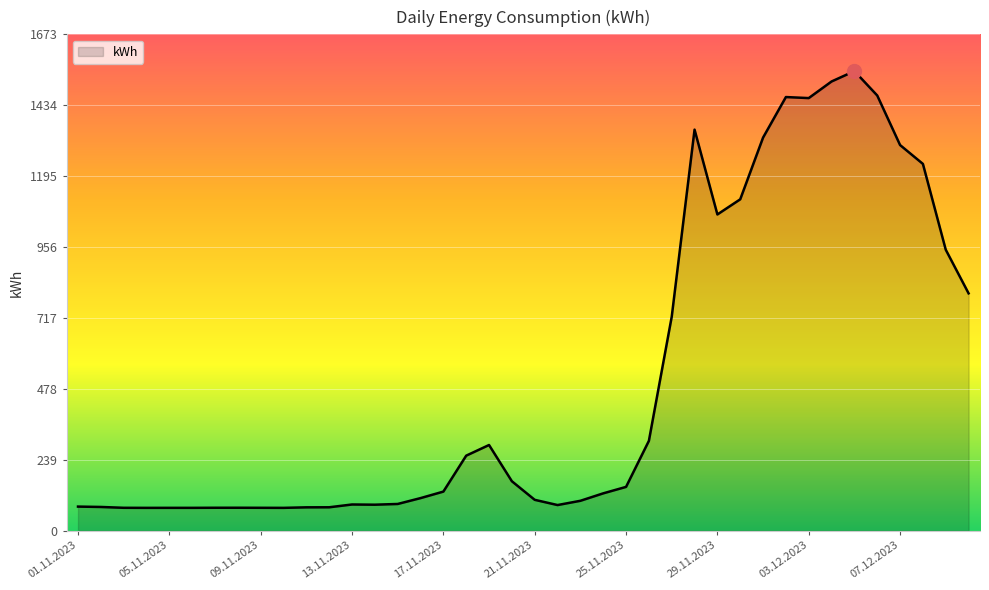

What is the greatest value displayed?

1549.5